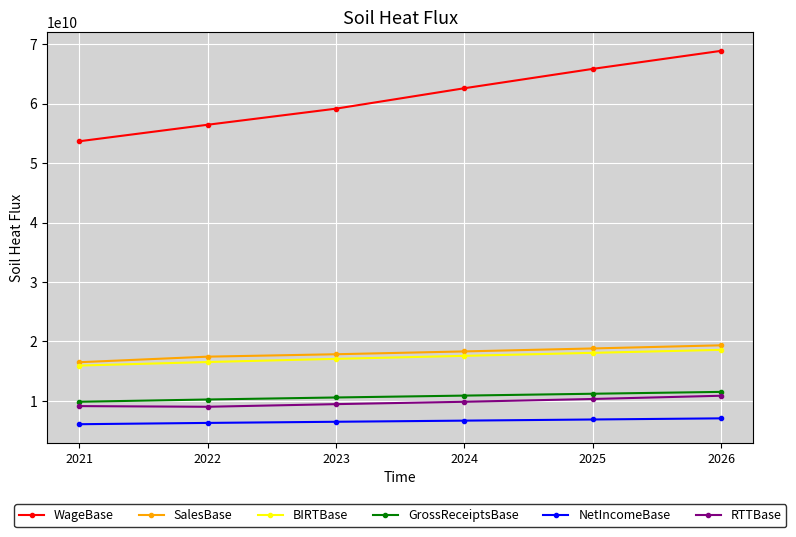

Where does the BIRTBase series first go above 17582981466?

2024